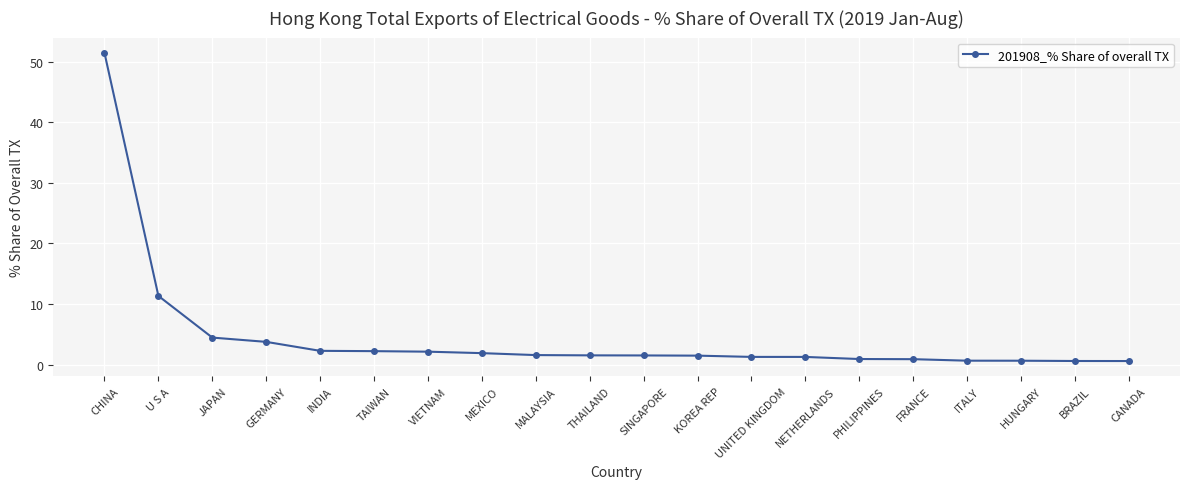

Is it true that the value at MALAYSIA is 1.6?

True